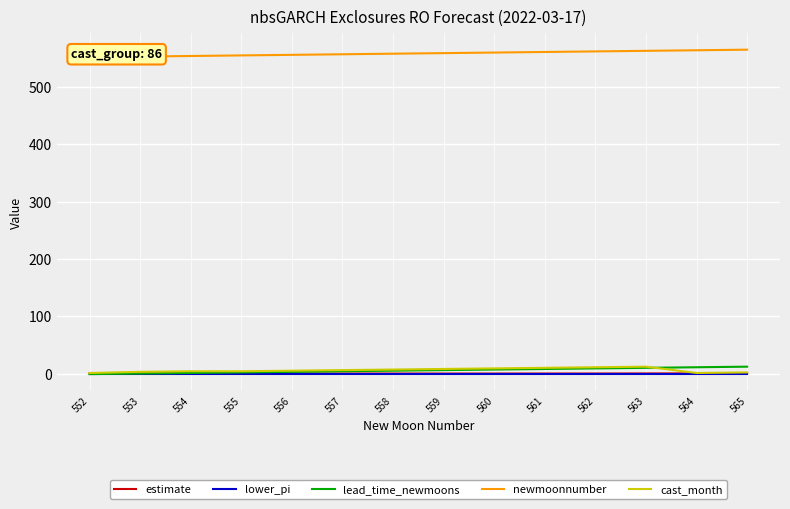

True or false: lead_time_newmoons and lower_pi cross at least once.

False